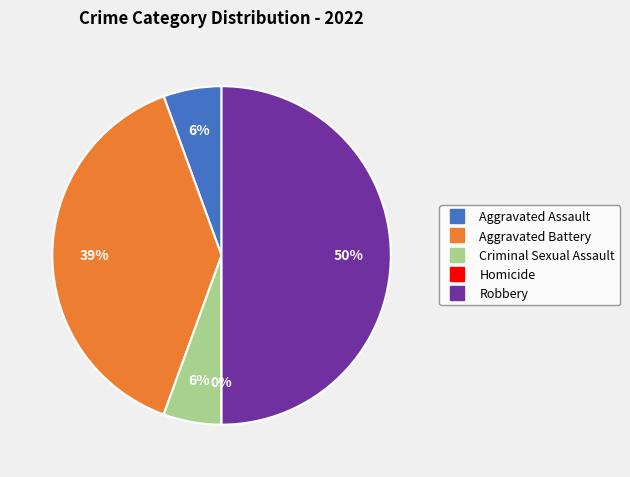

How many slices are in this pie chart?

5